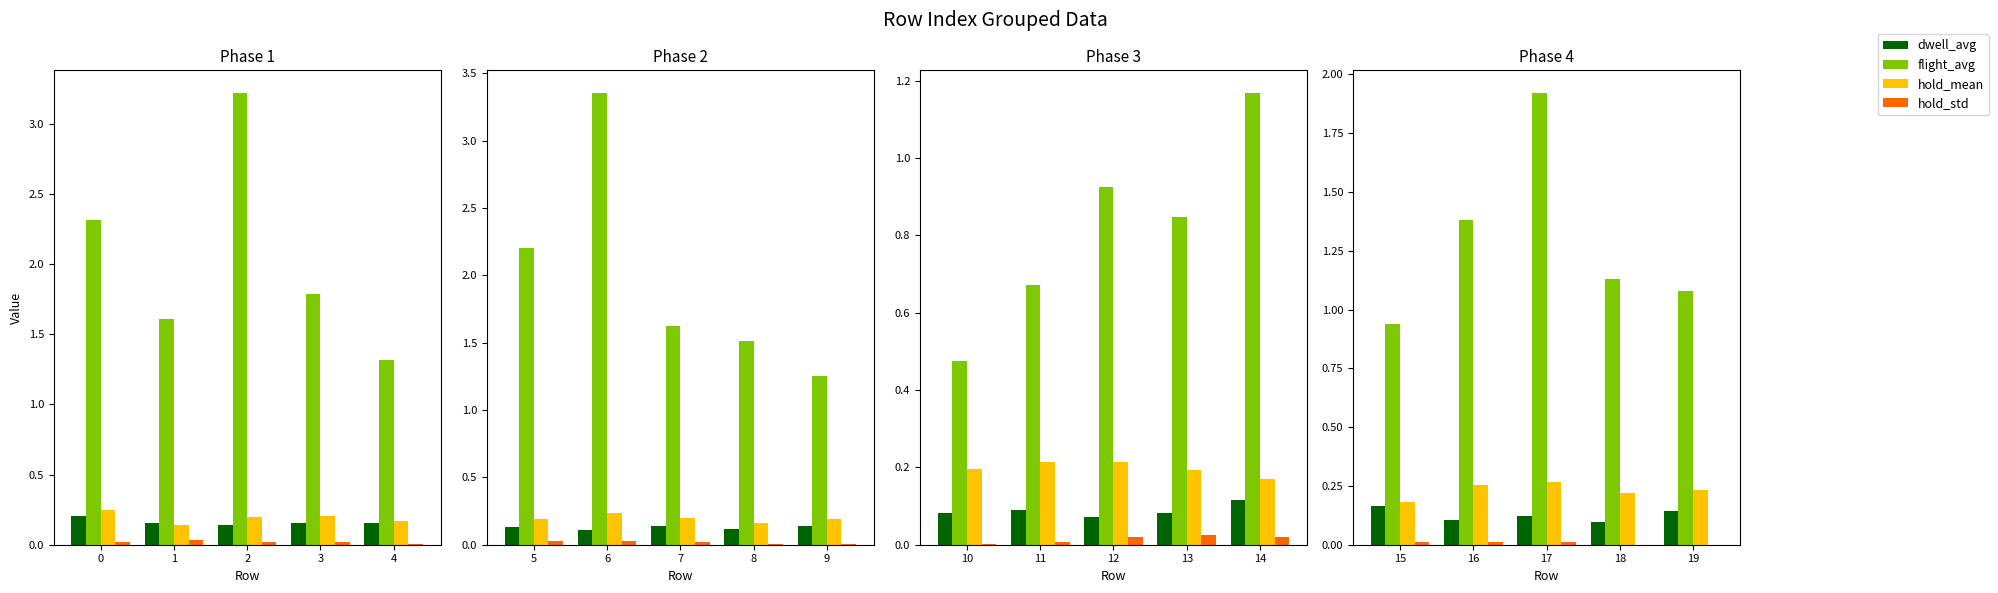

What is the difference between the maximum and minimum values in the hold_mean series?

0.1